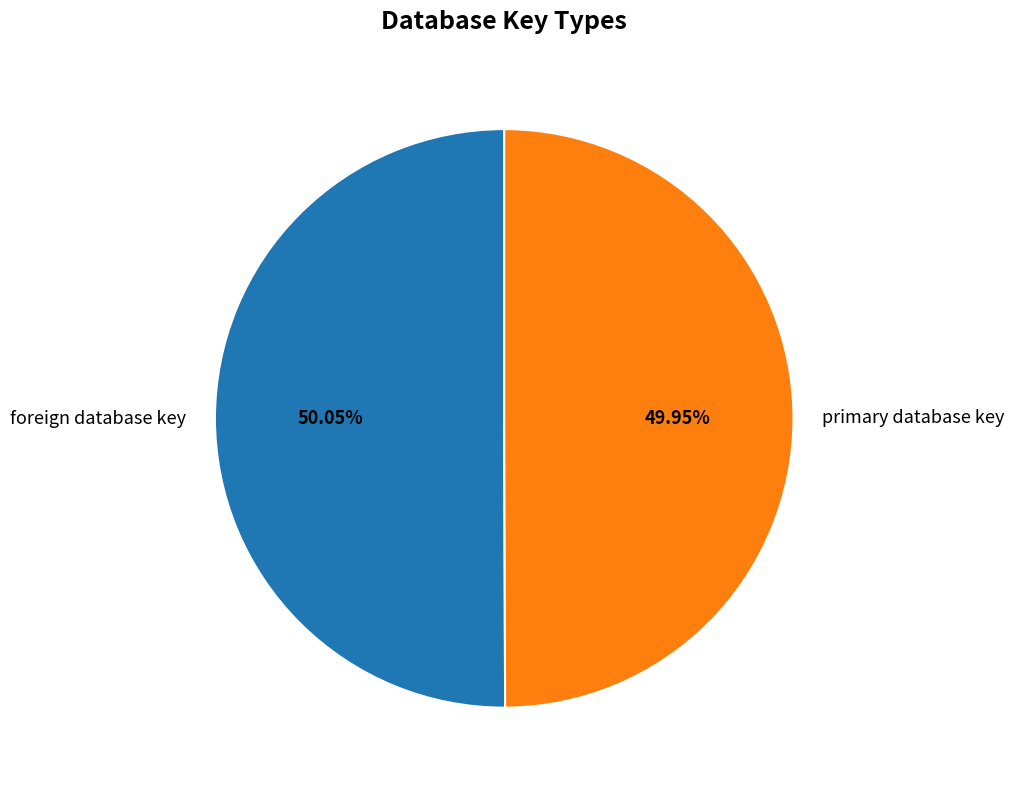

Approximately how many times larger is the value at primary database key compared to foreign database key?

1.0